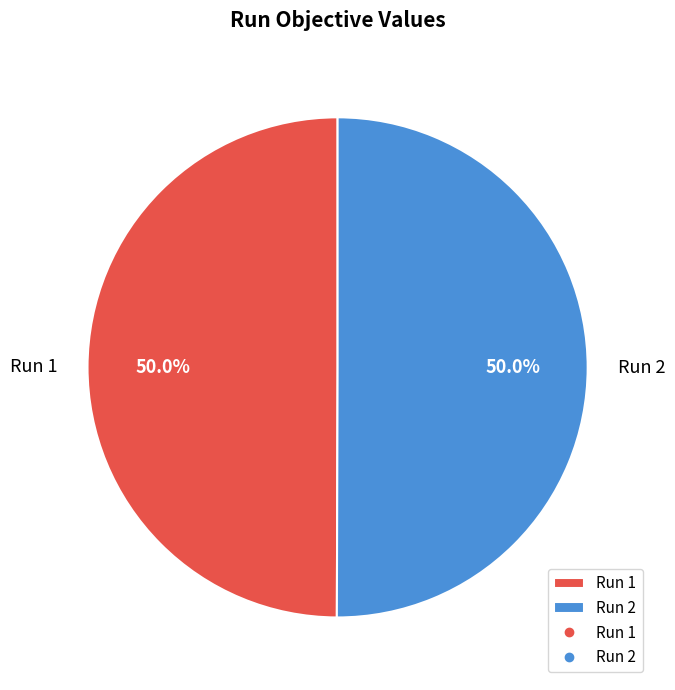

Combined, do Run 2 and Run 1 account for over 50%?

Yes